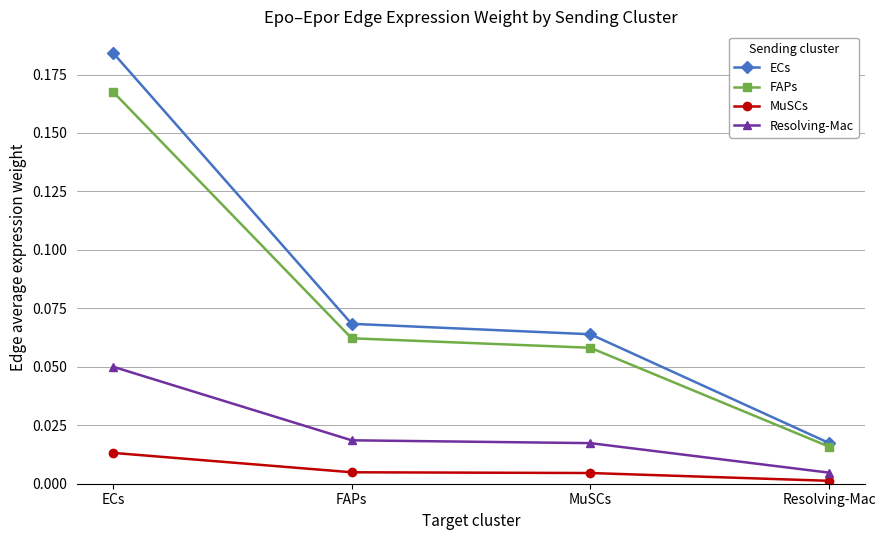

The value of FAPs at ECs is 0.1. True or false?

False